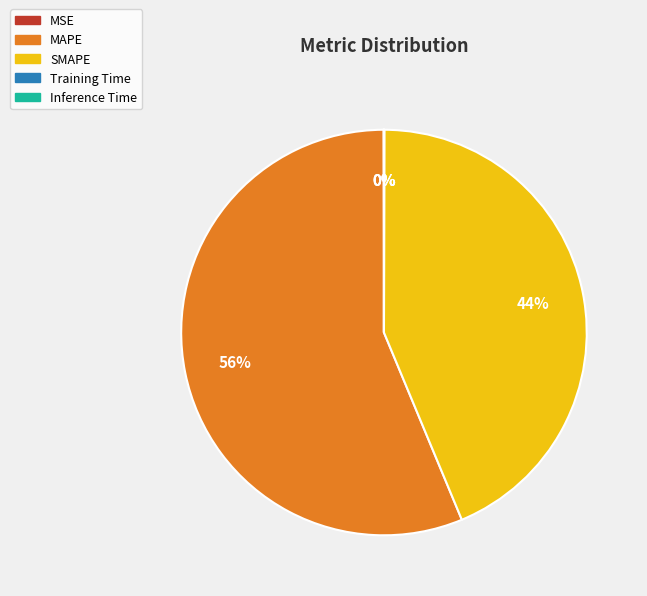

Does MAPE account for over 50% of the chart?

Yes